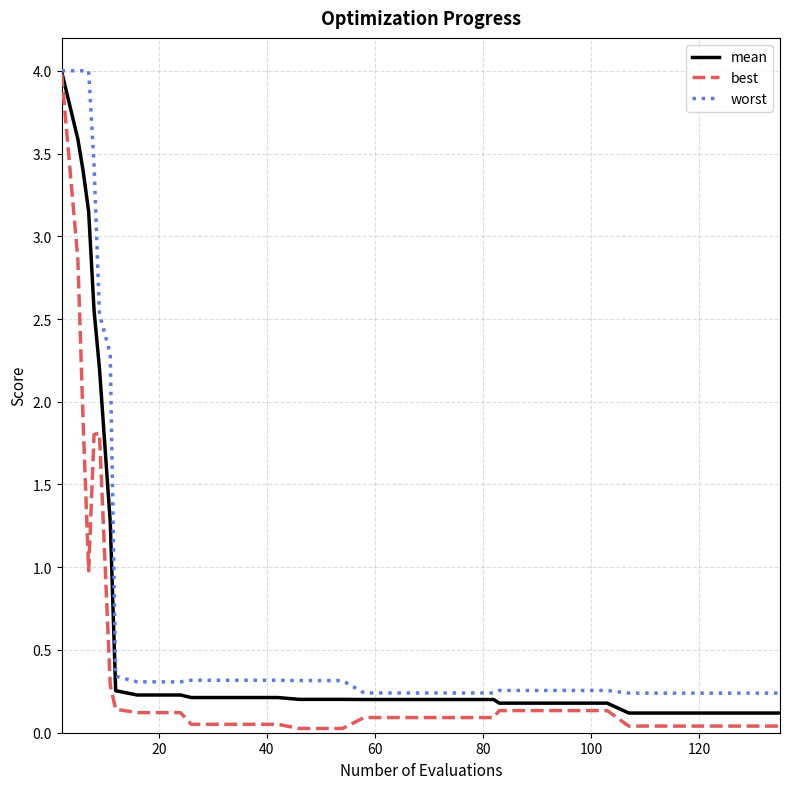

Rank the series by their average value, from lowest to highest.

best, mean, worst